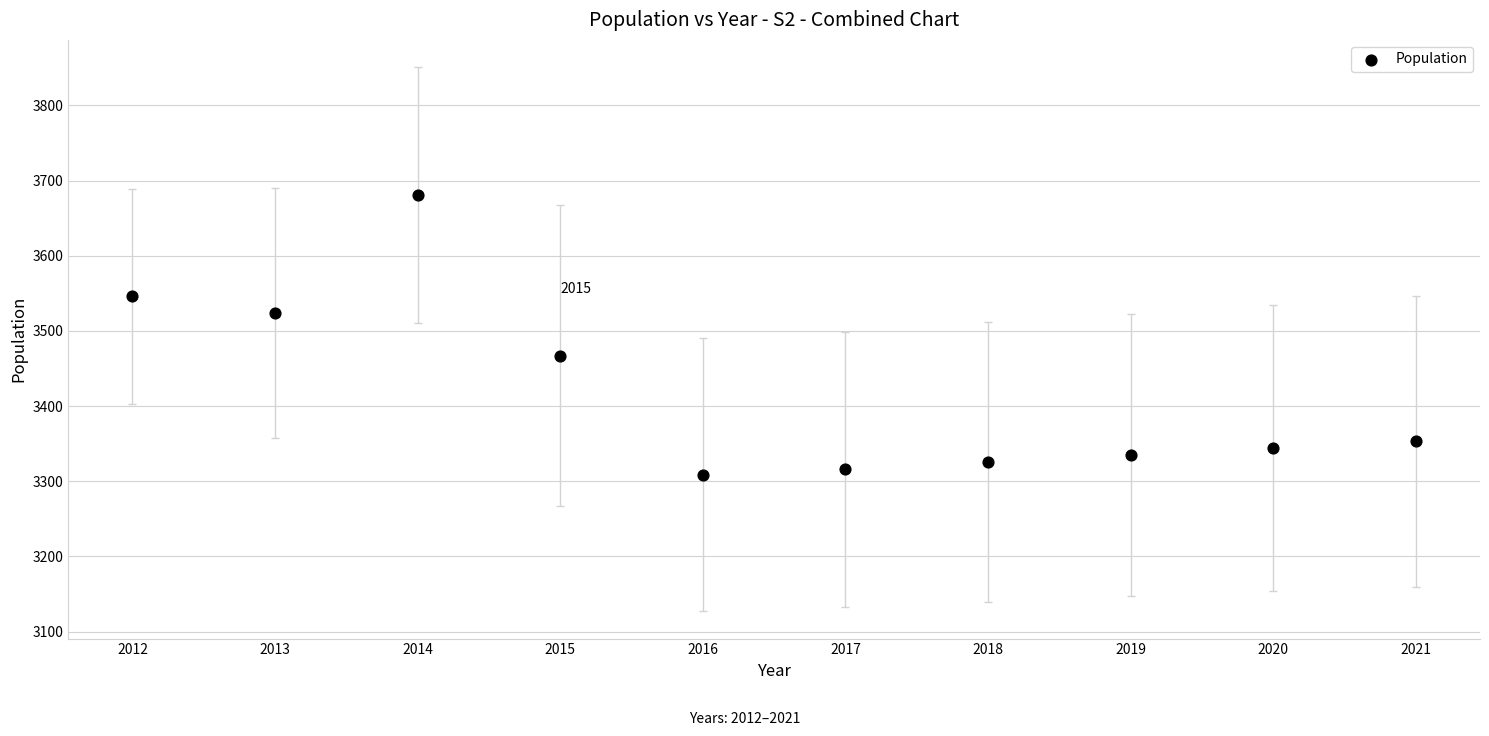

What is the average Y value?

3420